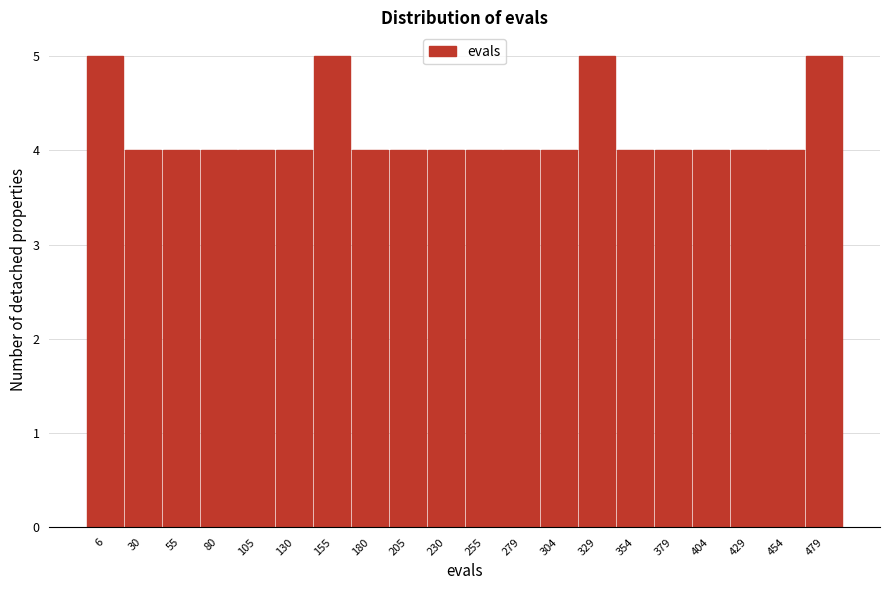

Reading left to right, extract all data points from this chart.

5	4	4	4	4	4	5	4	4	4	4	4	4	5	4	4	4	4	4	5